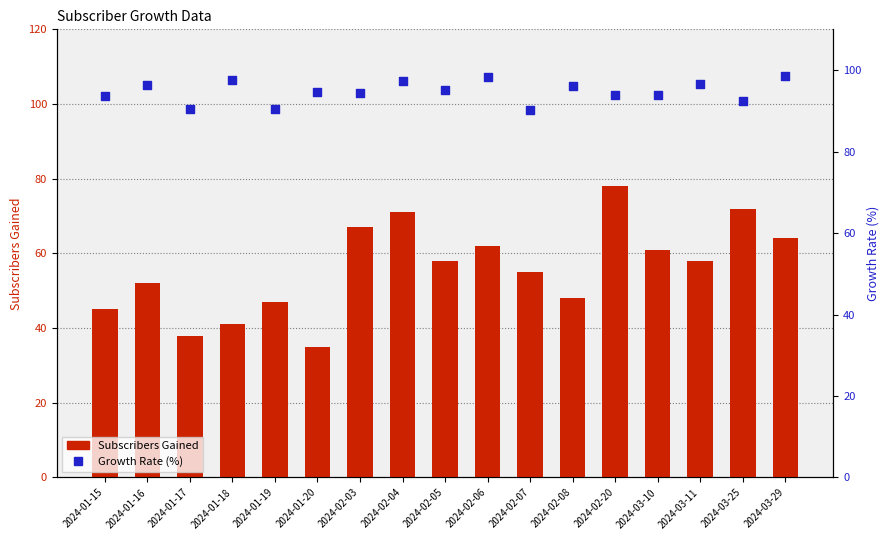

What are all the series names shown in the legend?

Subscribers Gained, Growth Rate (%)